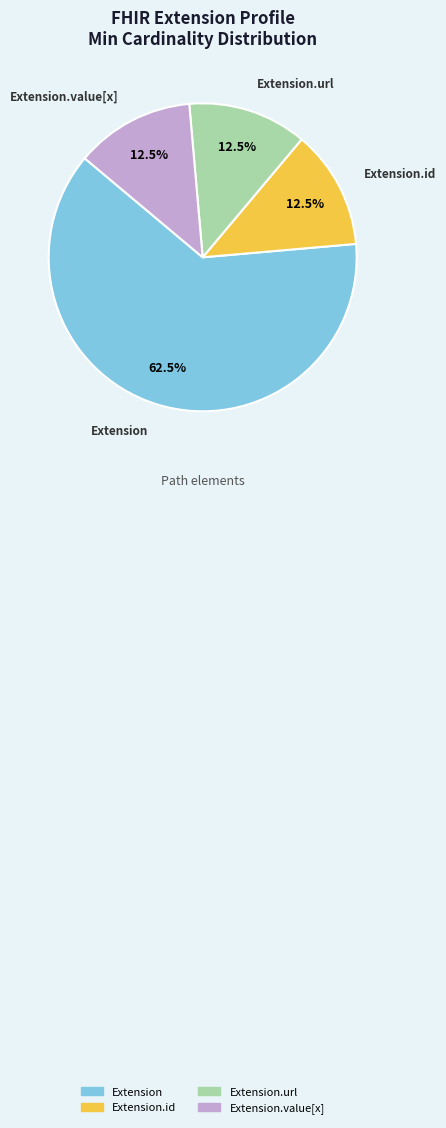

Is there a majority slice in this chart?

Yes